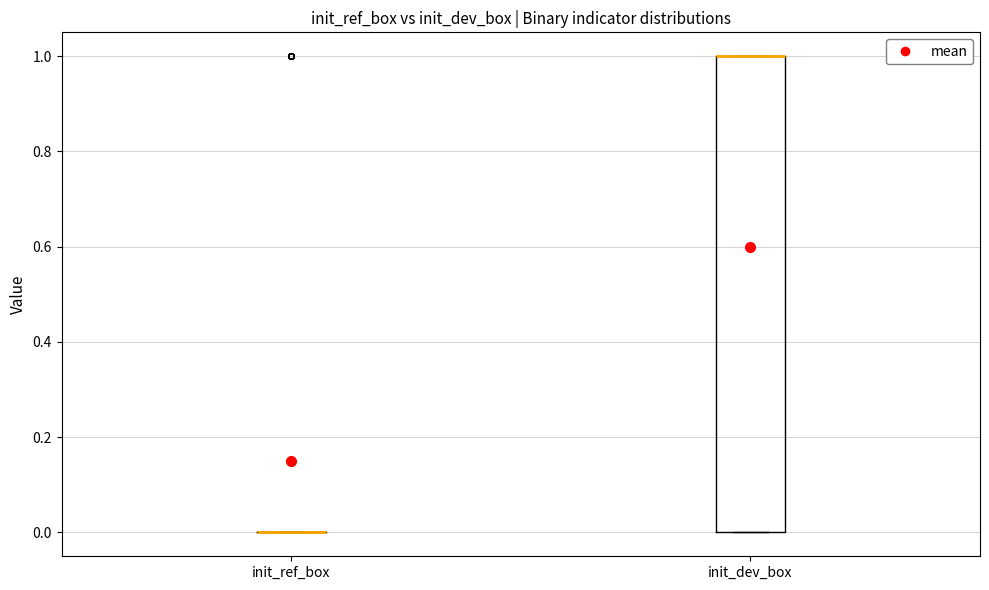

Reading left to right, transcribe this box plot: for each box, give where its median line is, the range the box spans, and where its two whiskers end, as read against the y-axis. The values are not printed on the chart, so give them approximately, as read against the axis.

init_ref_box: box collapsed to a line at 0, whiskers 0 to 0
init_dev_box: median 1 (drawn on the box's upper edge), box 0 to 1, whiskers 0 to 1